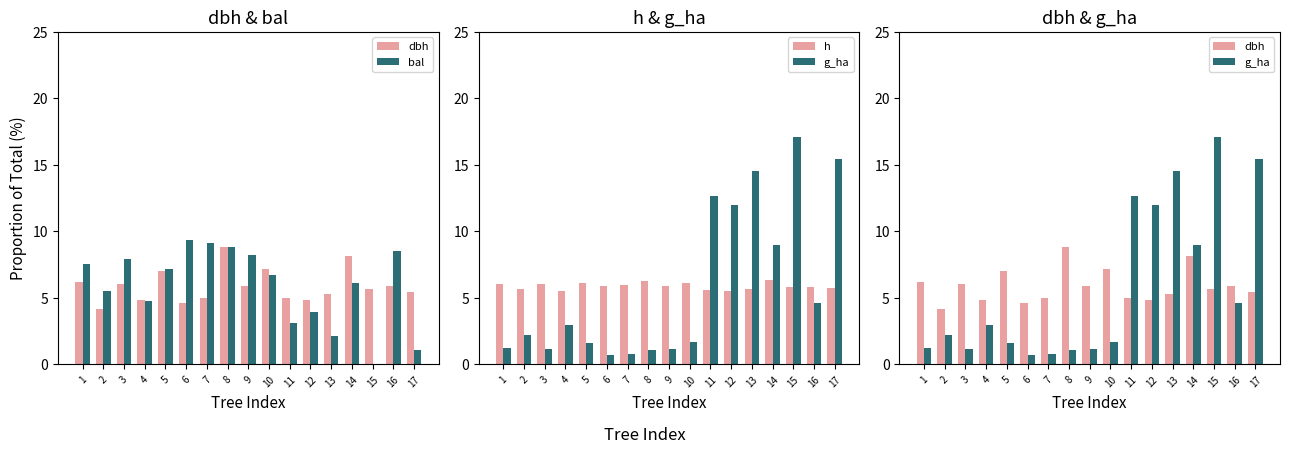

What is the difference between the maximum and minimum values in the dbh series?

4.6